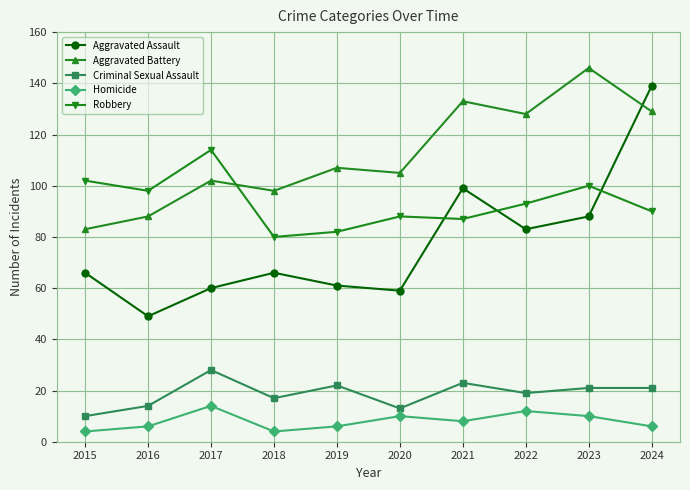

Which series has the largest total across all categories?

Aggravated Battery